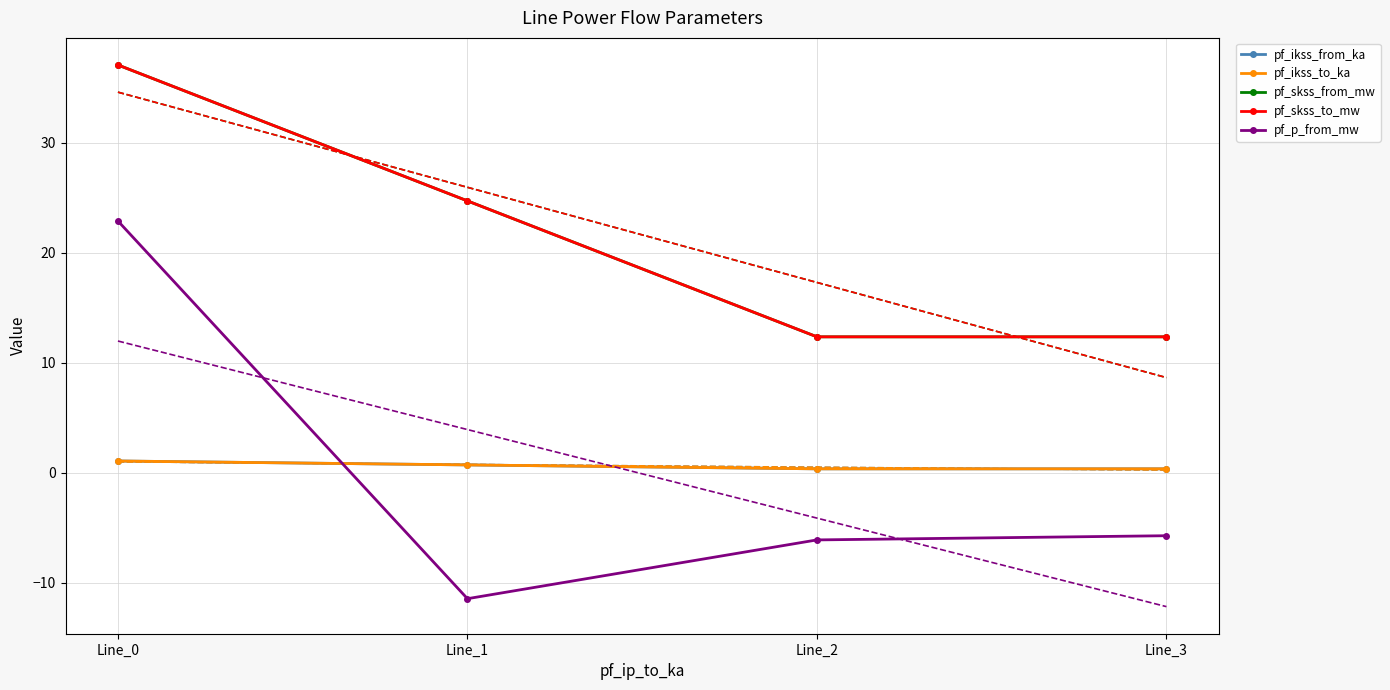

Between Line_2 and Line_0, which is larger?

Line_0